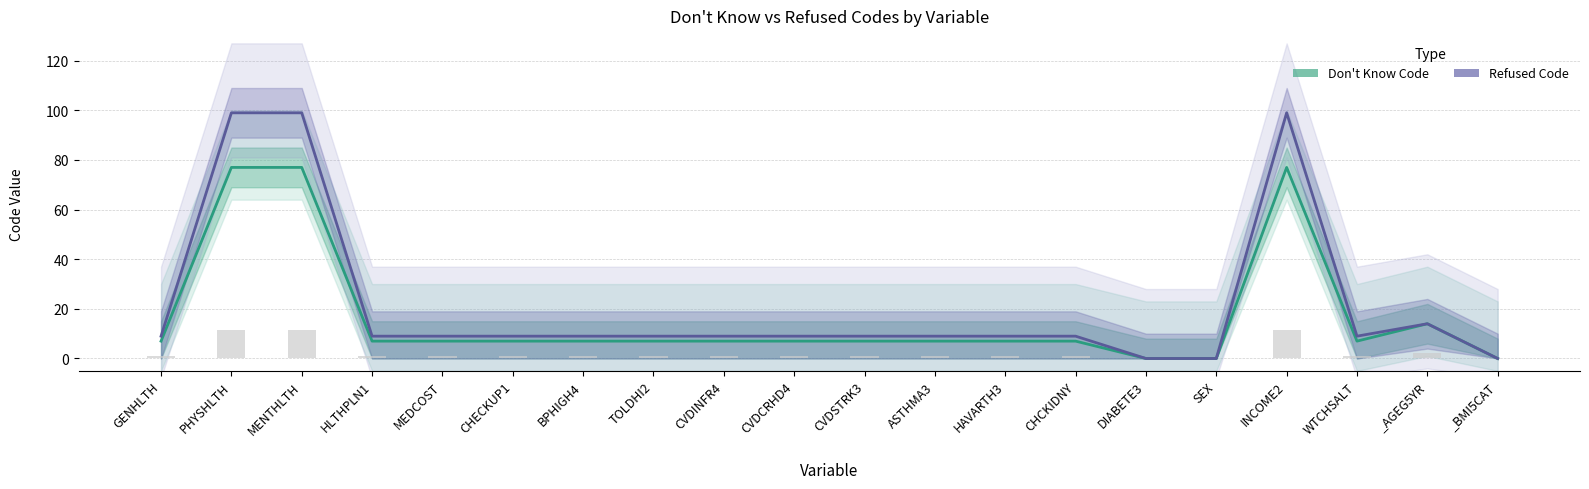

Reading left to right, list all the values displayed in this chart.

Don't Know Code: GENHLTH=7	PHYSHLTH=77	MENTHLTH=77	HLTHPLN1=7	MEDCOST=7	CHECKUP1=7	BPHIGH4=7	TOLDHI2=7	CVDINFR4=7	CVDCRHD4=7	CVDSTRK3=7	ASTHMA3=7	HAVARTH3=7	CHCKIDNY=7	DIABETE3=0	SEX=0	INCOME2=77	WTCHSALT=7	_AGEG5YR=14	_BMI5CAT=0
Refused Code: GENHLTH=9	PHYSHLTH=99	MENTHLTH=99	HLTHPLN1=9	MEDCOST=9	CHECKUP1=9	BPHIGH4=9	TOLDHI2=9	CVDINFR4=9	CVDCRHD4=9	CVDSTRK3=9	ASTHMA3=9	HAVARTH3=9	CHCKIDNY=9	DIABETE3=0	SEX=0	INCOME2=99	WTCHSALT=9	_AGEG5YR=14	_BMI5CAT=0